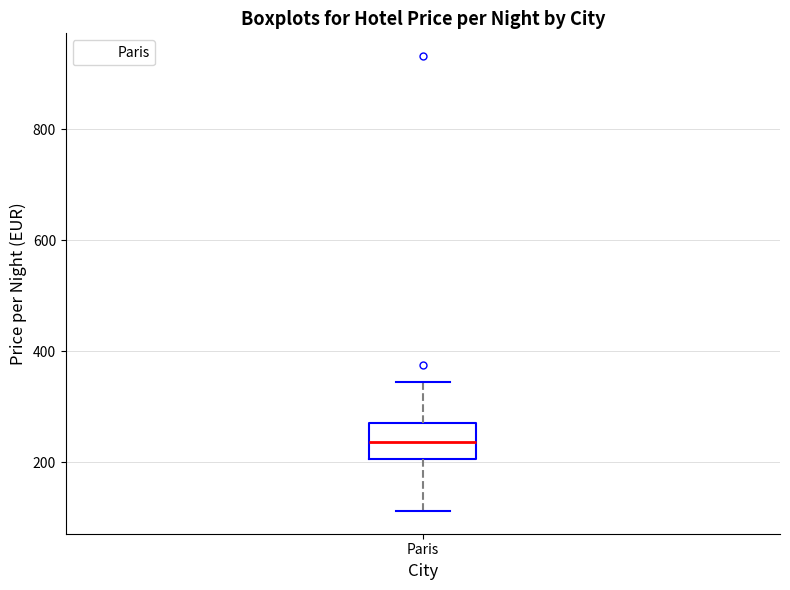

Transcribe this box plot: give where the median line is, the range the box spans, and where the two whiskers end, as read against the y-axis. The values are not printed on the chart, so give them approximately, as read against the axis.

median 240, box 200 to 280, whiskers 120 to 340